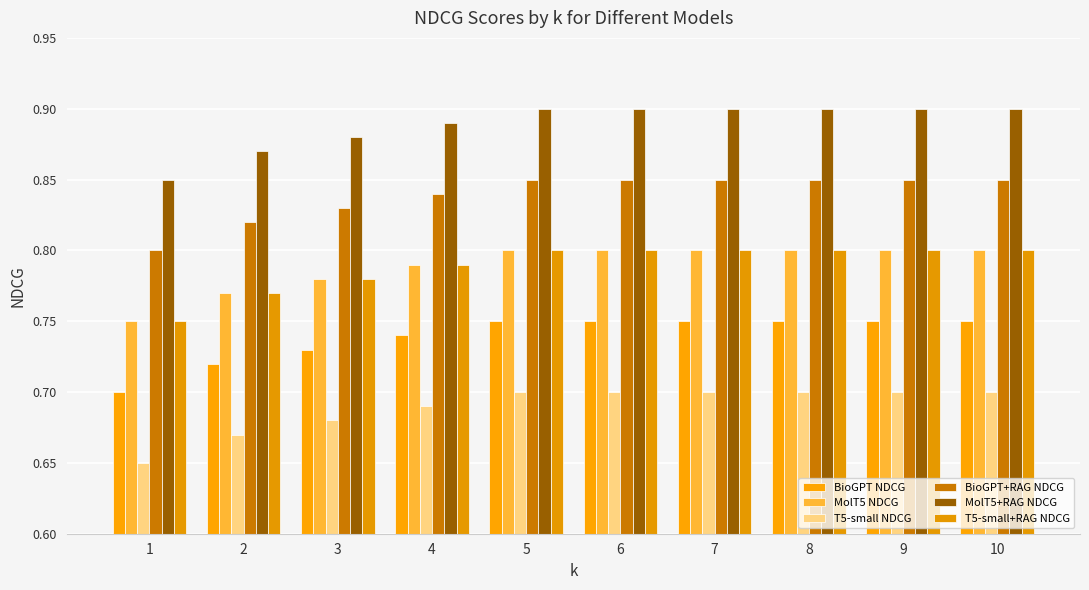

Reading left to right, transcribe all the data shown in this chart.

BioGPT NDCG: 1=0.7	2=0.7	3=0.7	4=0.7	5=0.8	6=0.8	7=0.8	8=0.8	9=0.8	10=0.8
MolT5 NDCG: 1=0.8	2=0.8	3=0.8	4=0.8	5=0.8	6=0.8	7=0.8	8=0.8	9=0.8	10=0.8
T5-small NDCG: 1=0.7	2=0.7	3=0.7	4=0.7	5=0.7	6=0.7	7=0.7	8=0.7	9=0.7	10=0.7
BioGPT+RAG NDCG: 1=0.8	2=0.8	3=0.8	4=0.8	5=0.8	6=0.8	7=0.8	8=0.8	9=0.8	10=0.8
MolT5+RAG NDCG: 1=0.8	2=0.9	3=0.9	4=0.9	5=0.9	6=0.9	7=0.9	8=0.9	9=0.9	10=0.9
T5-small+RAG NDCG: 1=0.8	2=0.8	3=0.8	4=0.8	5=0.8	6=0.8	7=0.8	8=0.8	9=0.8	10=0.8